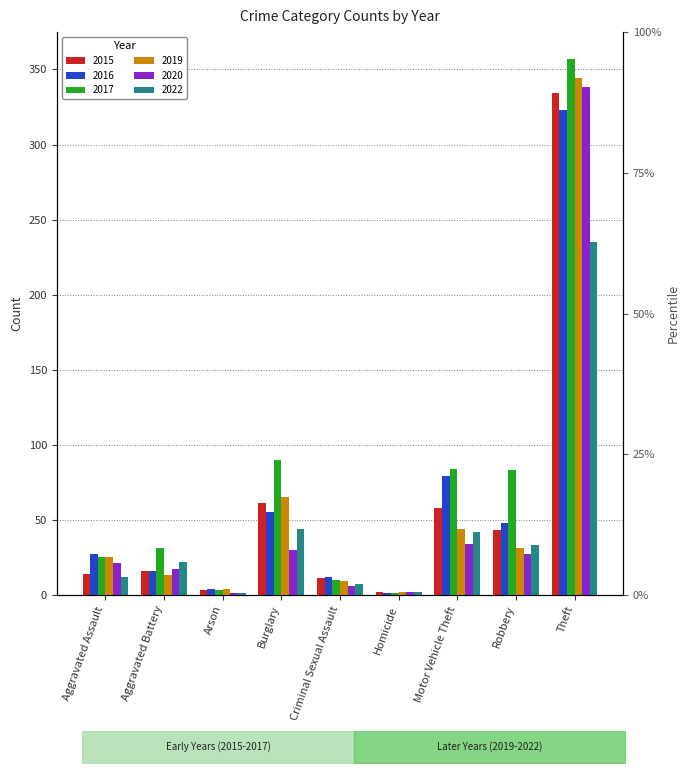

True or false: 2019 has a value of 15 at Criminal Sexual Assault.

False